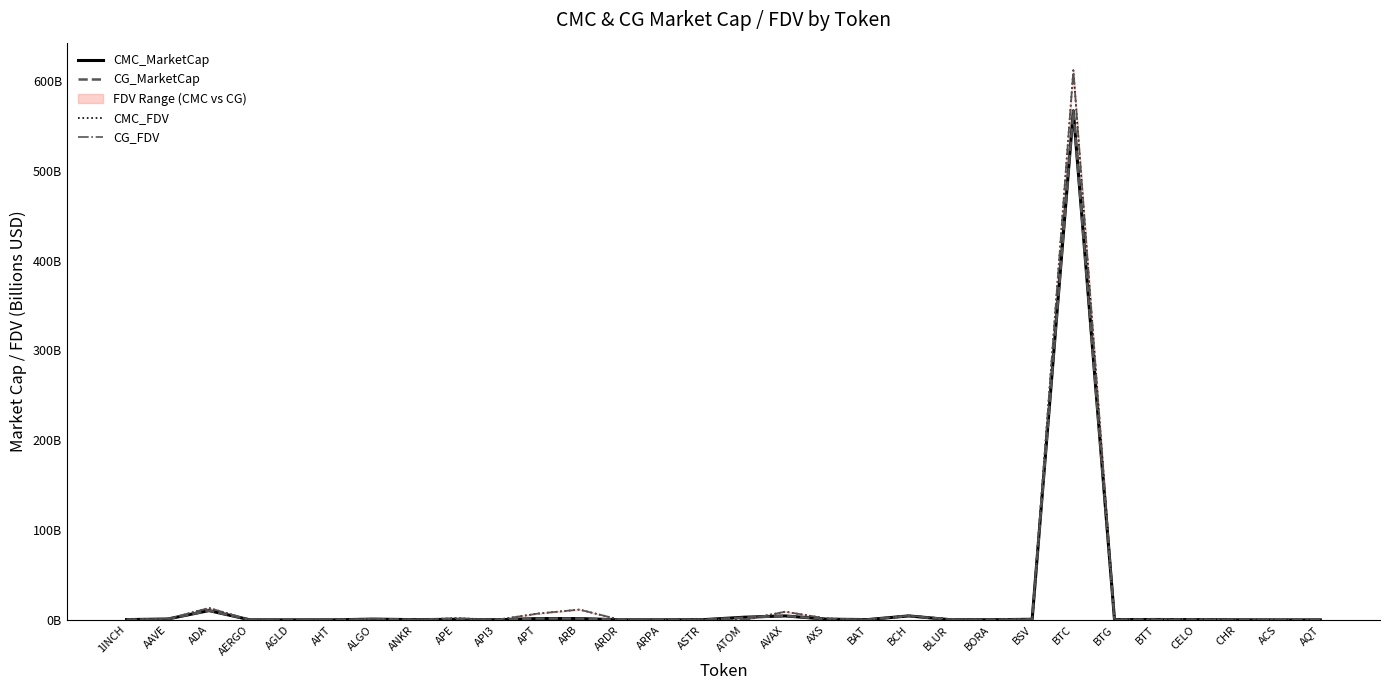

At which category is the sum across all series the highest?

BTC